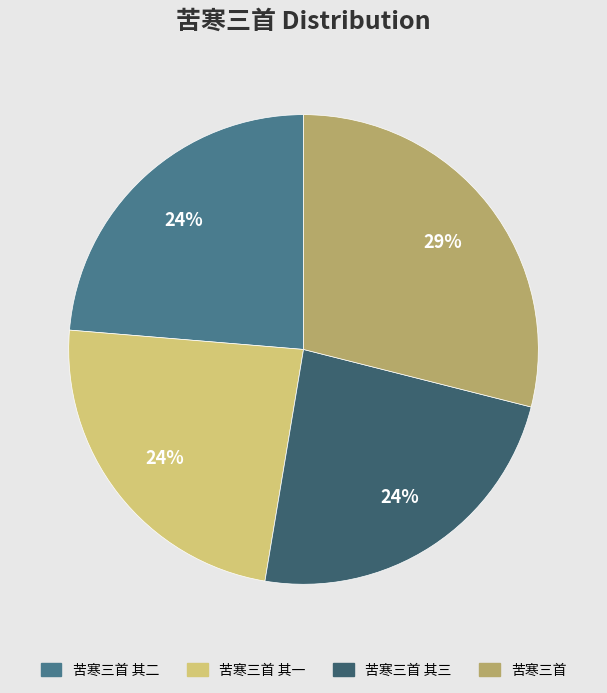

Which category has the biggest portion of the pie?

苦寒三首